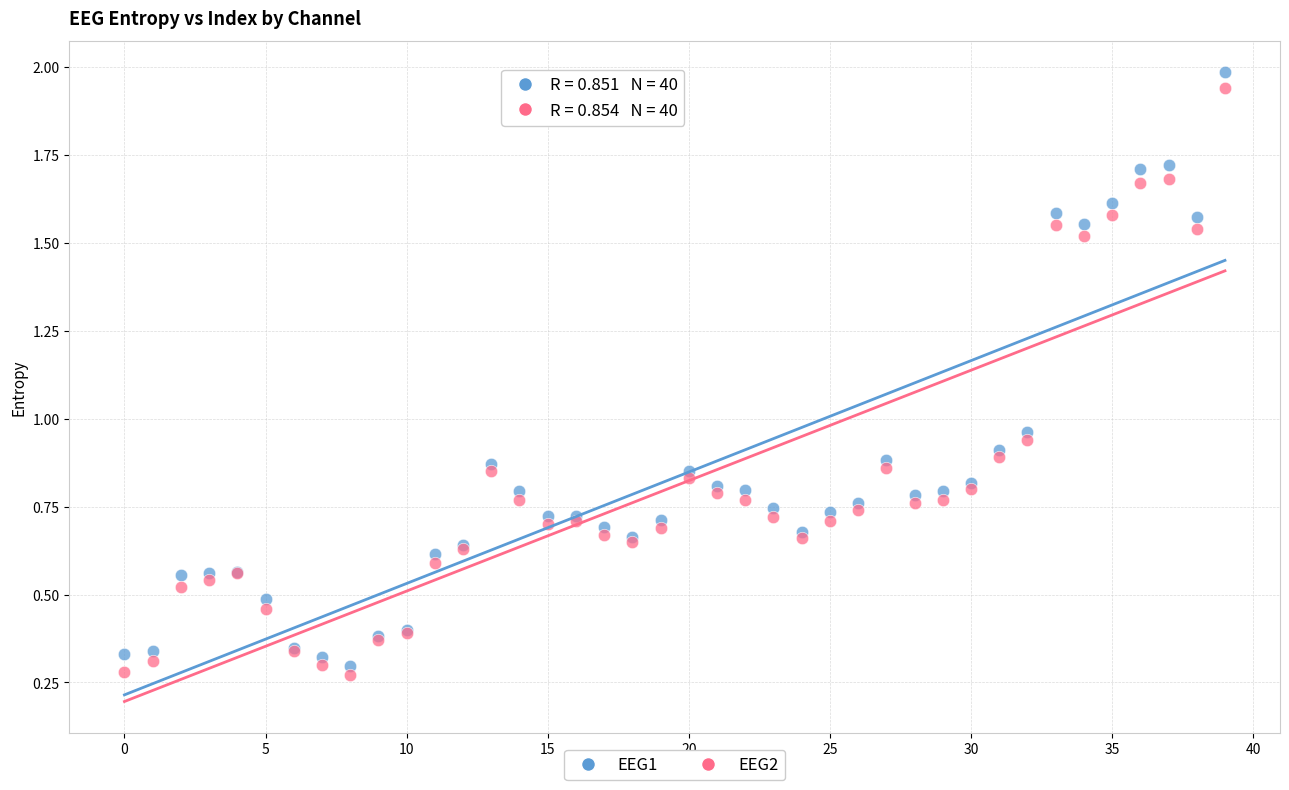

What are all the series names shown in the legend?

EEG1, EEG2